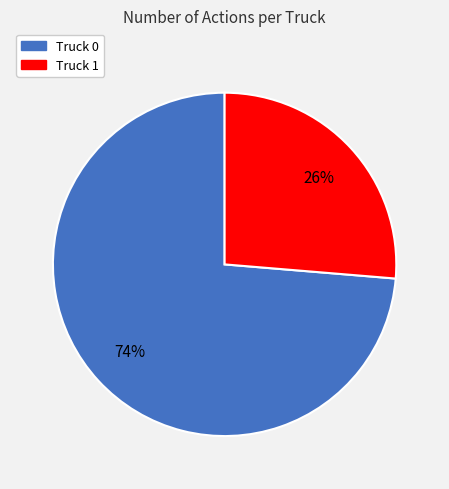

How many slices are in this pie chart?

2